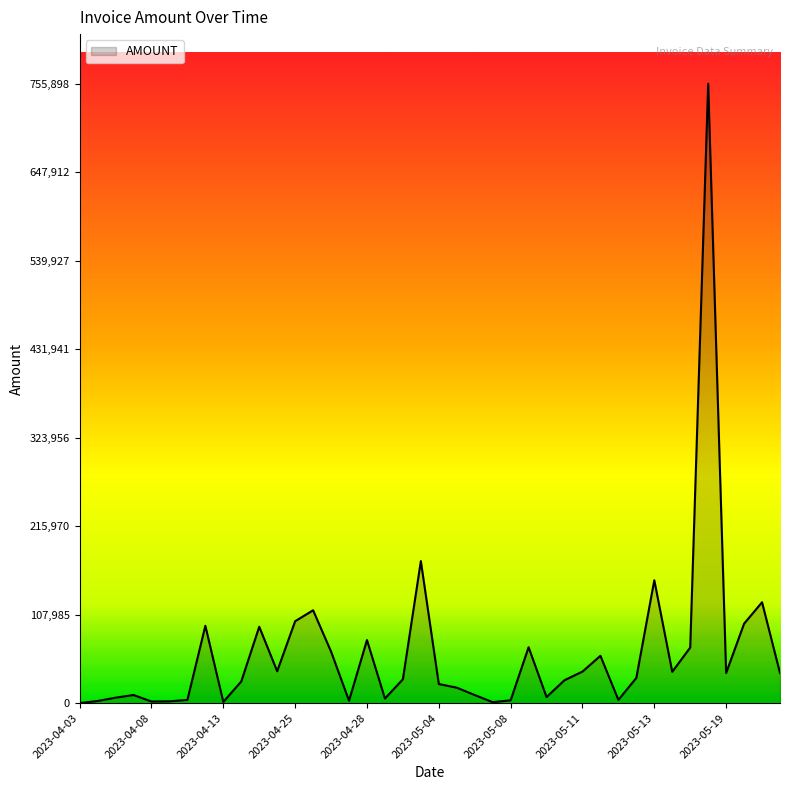

What is the maximum value shown in the chart?

755898.0